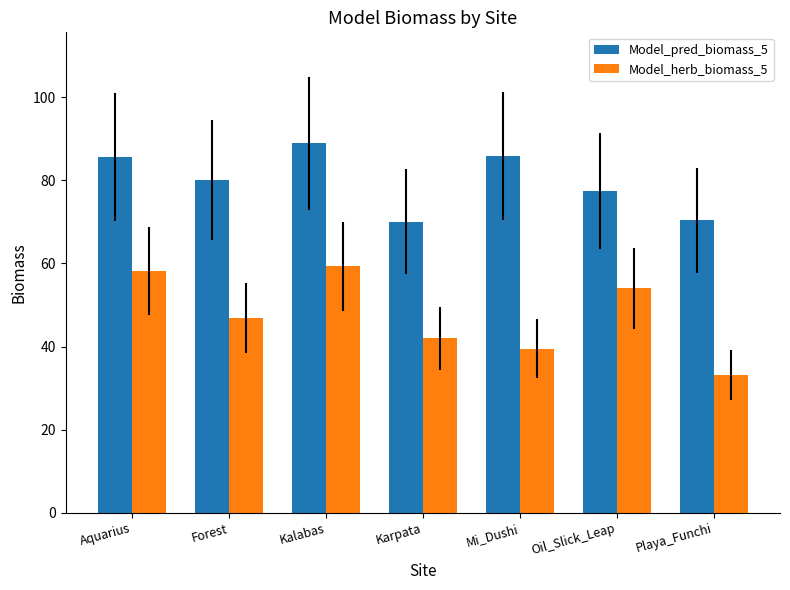

What is the difference between the maximum and minimum values in the Model_pred_biomass_5 series?

18.8